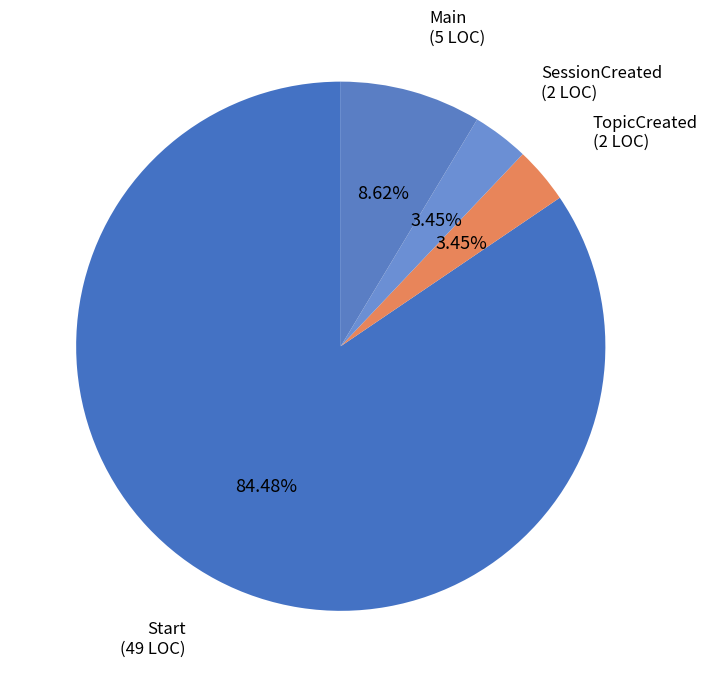

What is the largest slice in the pie chart?

Start